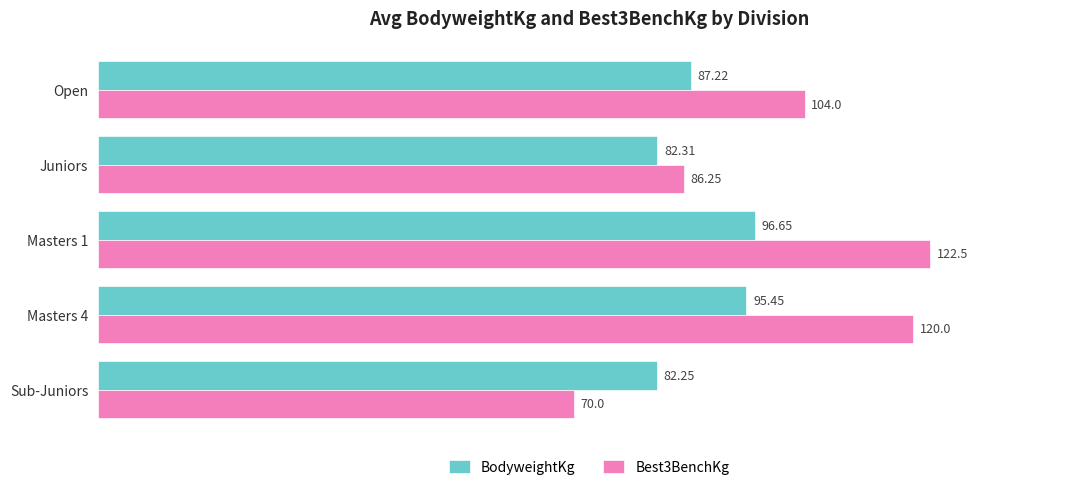

Is the value of Best3BenchKg at Open greater than the value of BodyweightKg at Masters 4?

Yes